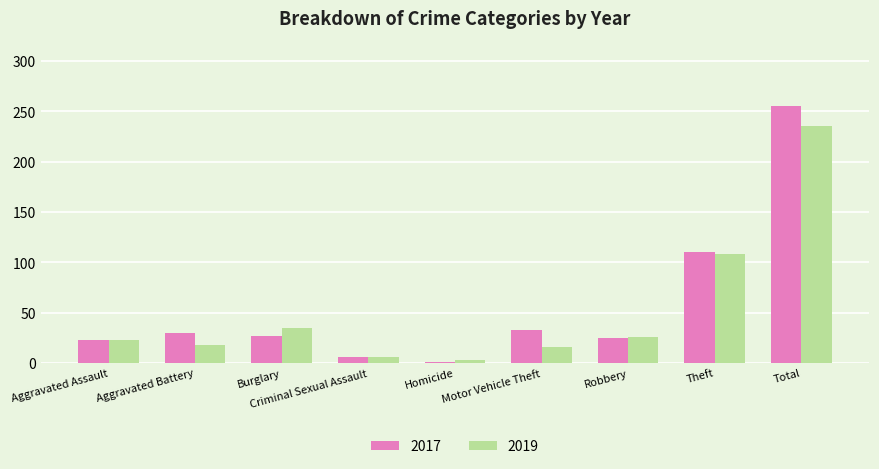

What is the sum of all 2019 values?

470